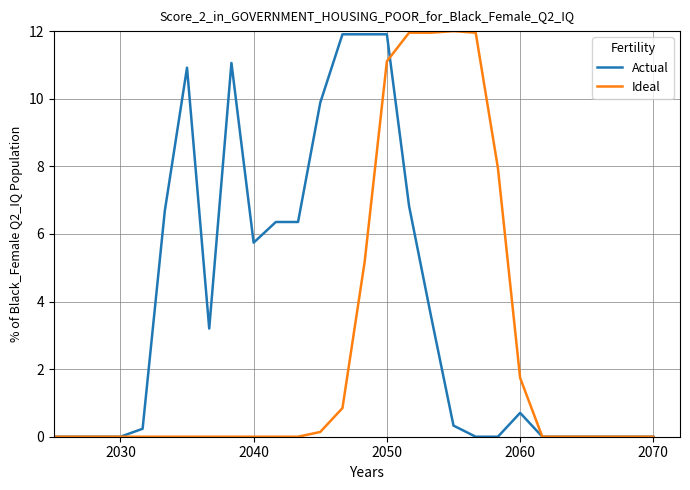

What is the highest value of the Ideal series?

12.0